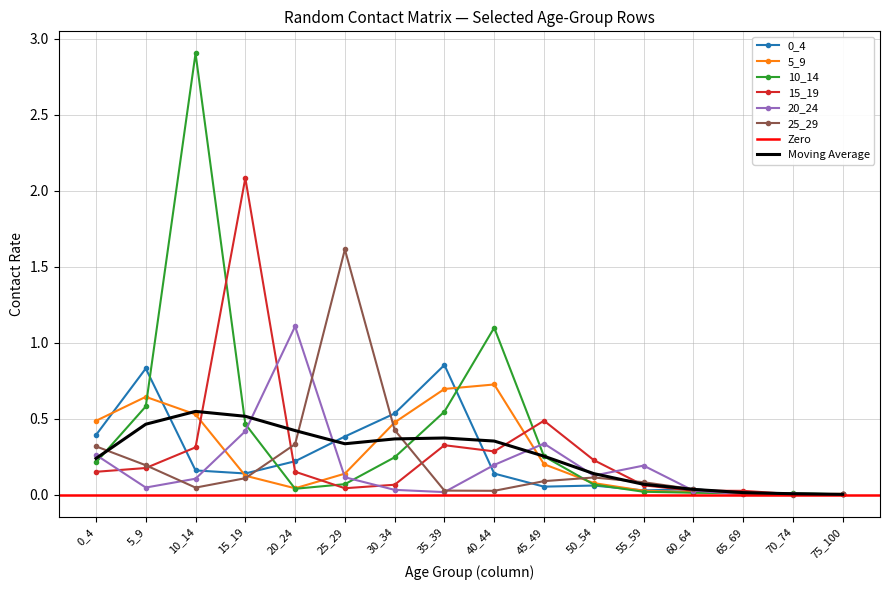

Rank the categories by 0_4 value from highest to lowest.

35_39, 5_9, 30_34, 0_4, 25_29, 20_24, 10_14, 15_19, 40_44, 50_54, 45_49, 60_64, 55_59, 65_69, 75_100, 70_74